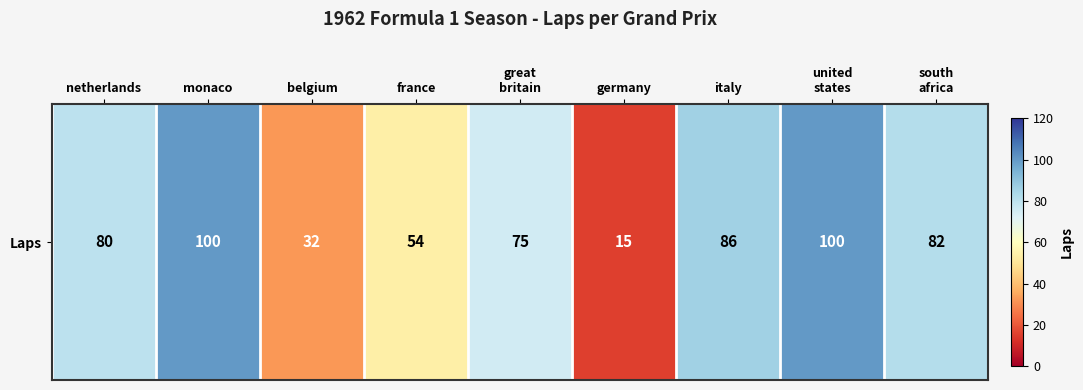

Which has a higher value, netherlands or great
britain?

netherlands